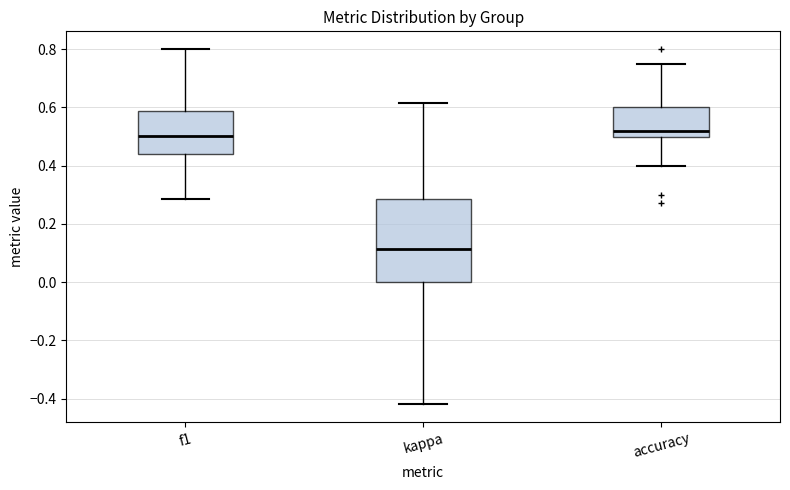

Comparing the boxes themselves (not the whiskers), which one is the tallest?

kappa